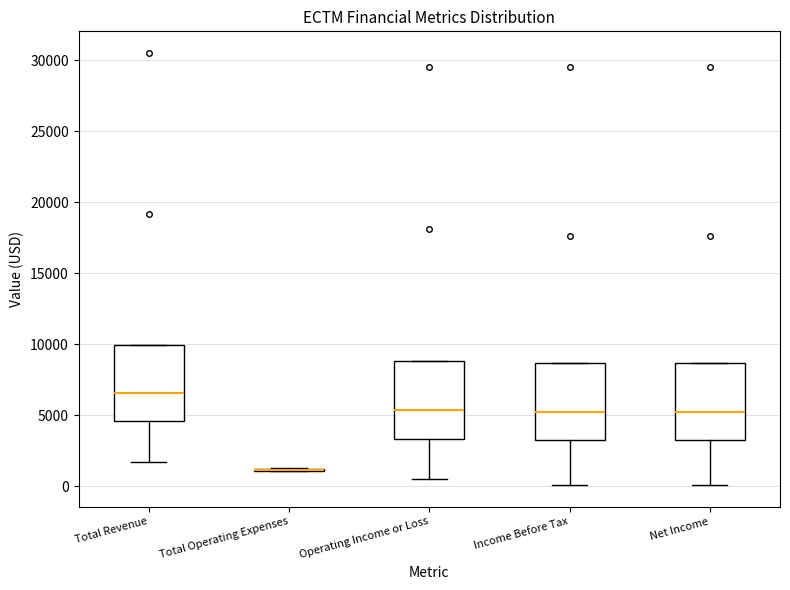

Where is the lower edge of the box for Net Income on the y-axis? The values are not printed on the chart, so give them approximately, as read against the axis.

3500